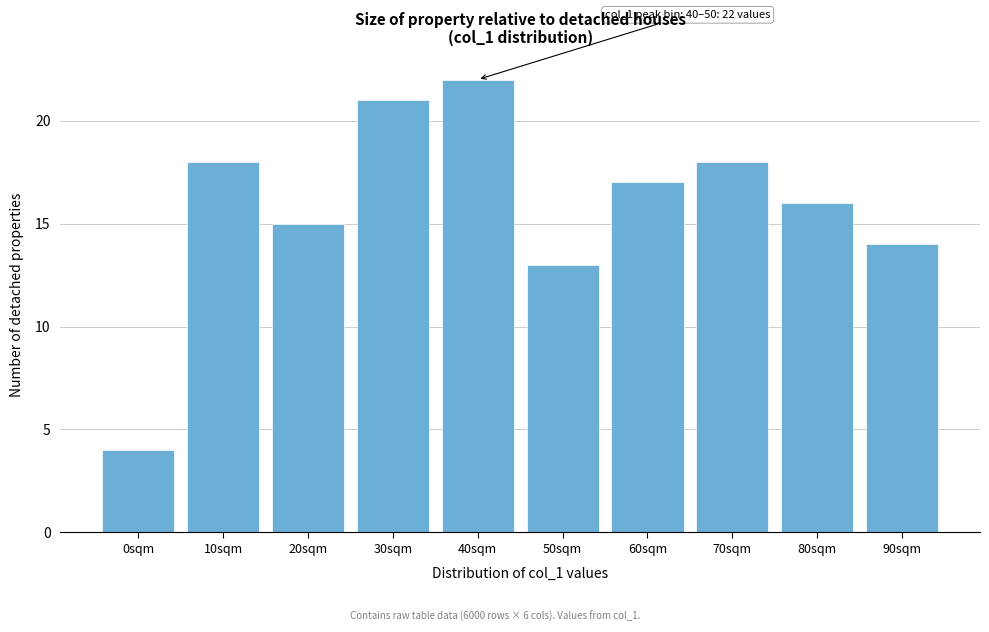

Reading right to left, extract all data points from this chart.

14	16	18	17	13	22	21	15	18	4